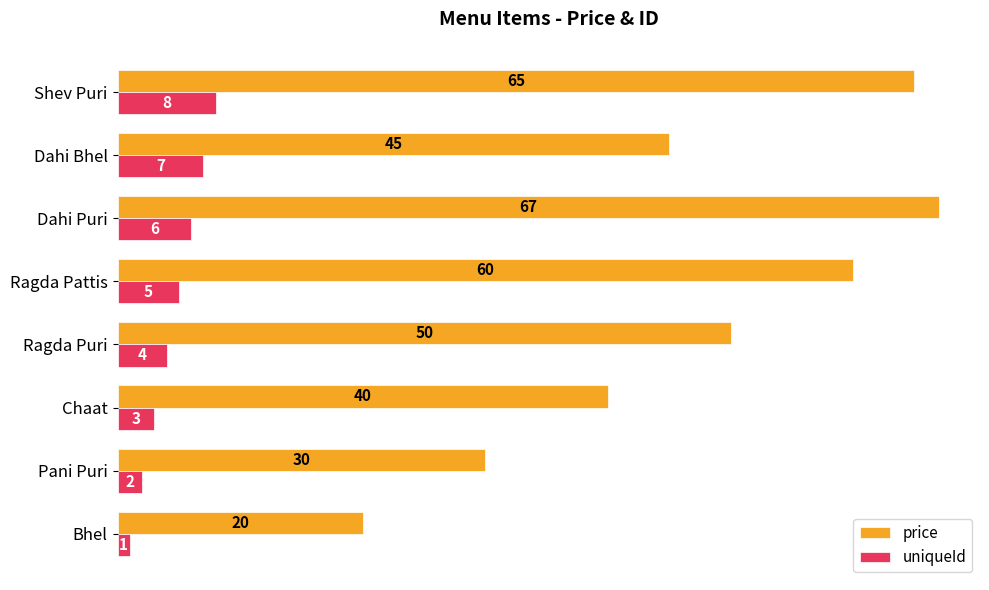

How many uniqueId values are between 3 and 7?

5